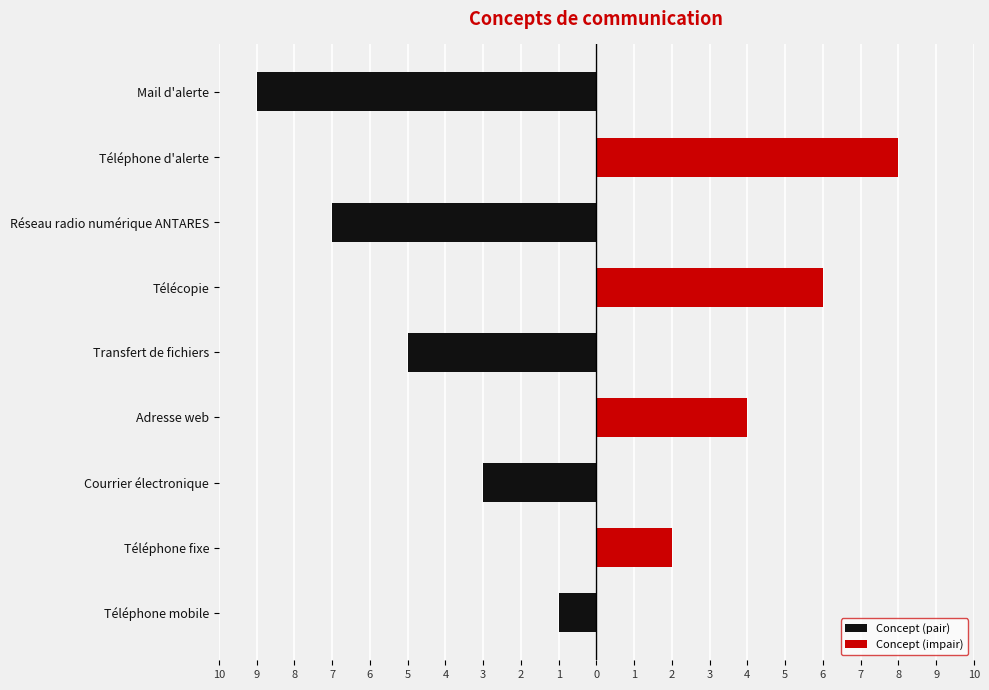

Is it true that Concept (pair) equals -1 at Téléphone mobile?

False